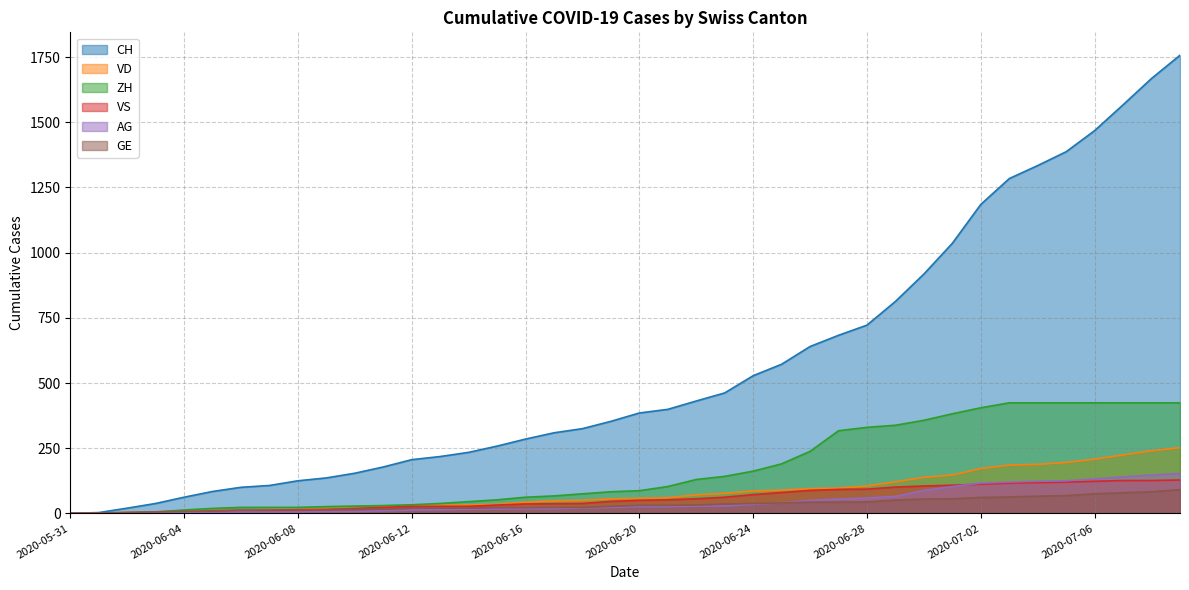

Rank the series at 2020-06-02 from lowest to highest value.

AG, VS, VD, GE, CH